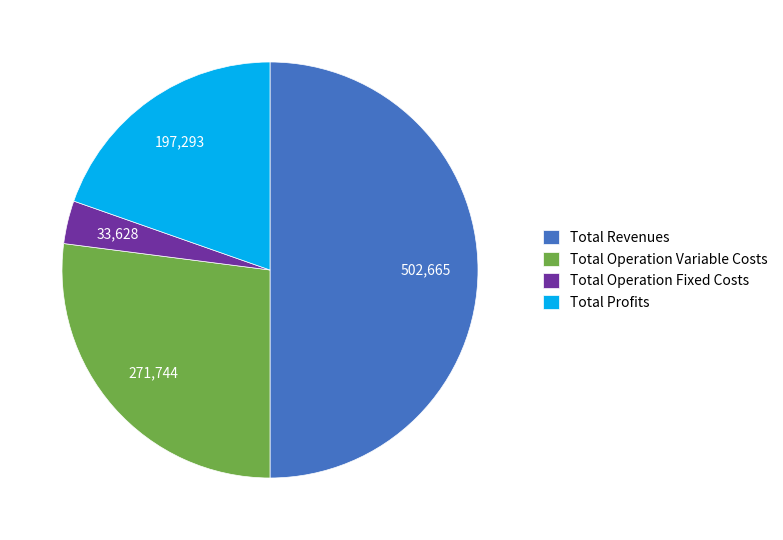

Which slice is the smallest?

Total Operation Fixed Costs